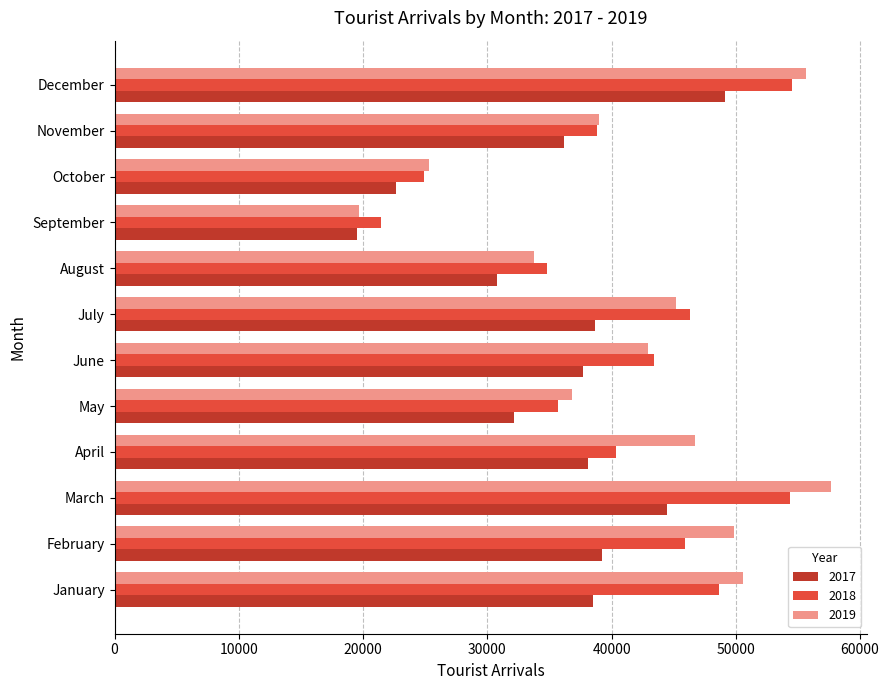

The 2017 series shows 38628 at July. True or false?

True